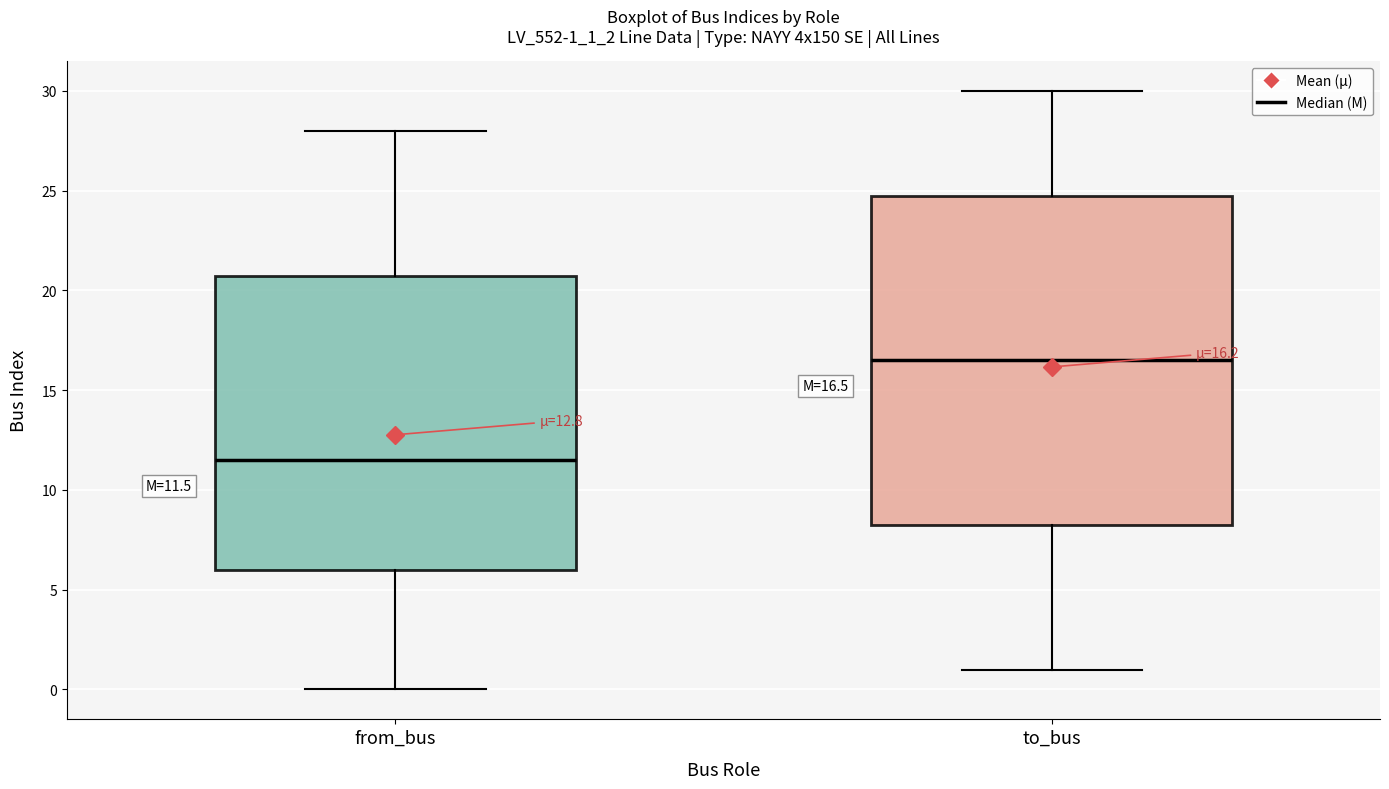

Comparing the boxes themselves (not the whiskers), which one is the tallest?

to_bus